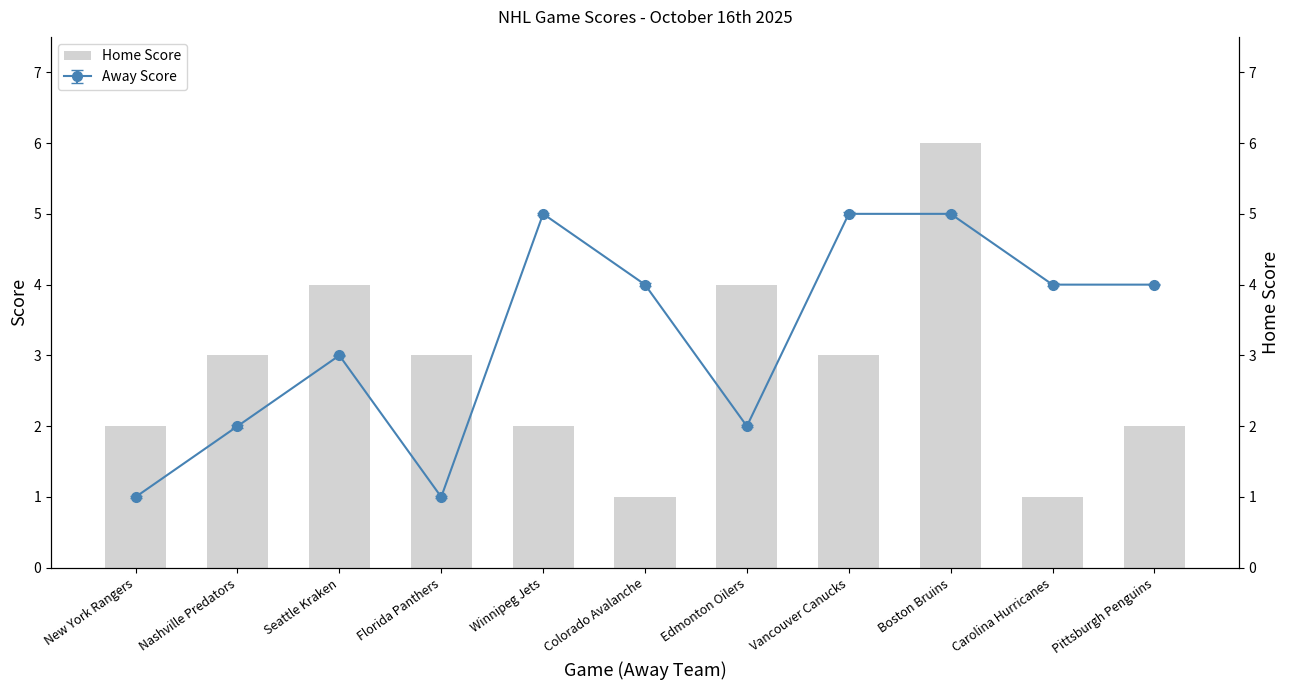

The value at Carolina Hurricanes is 0. True or false?

False